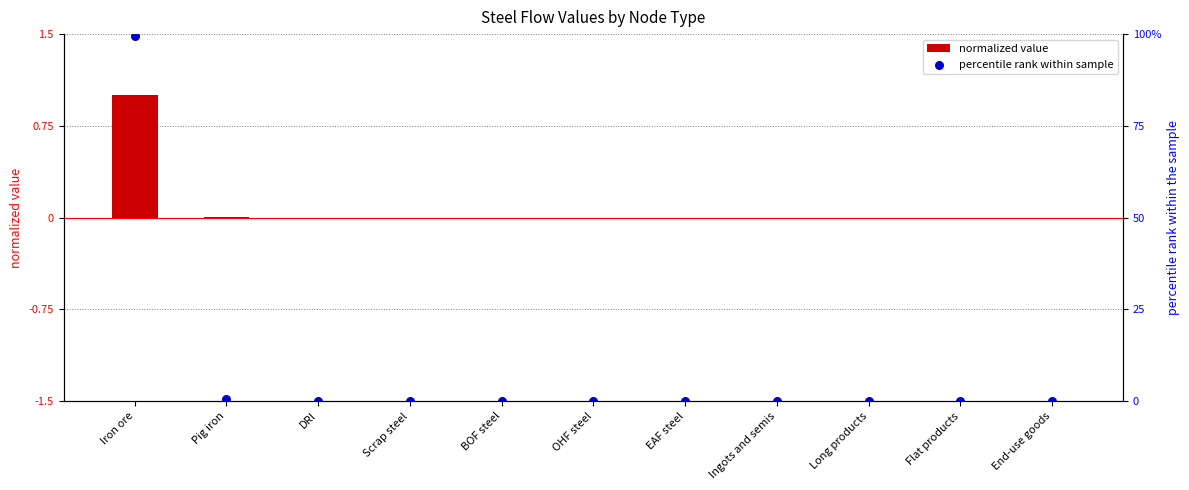

Which series has the largest total across all categories?

percentile rank within sample